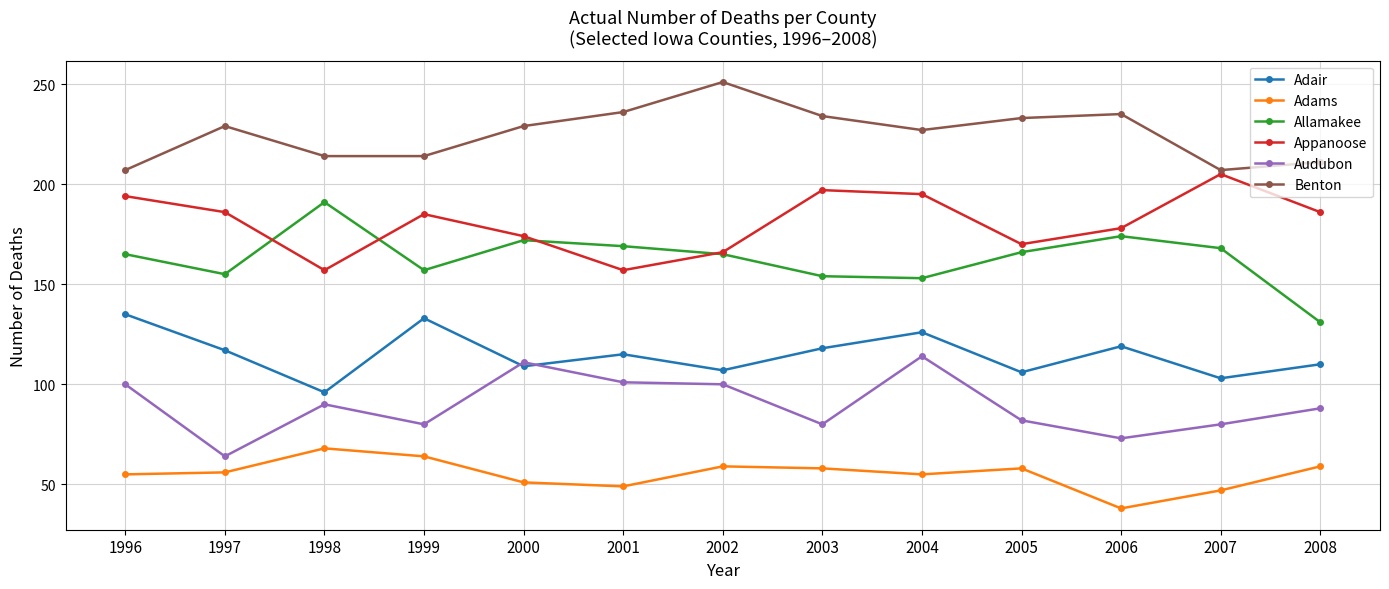

Rank the series by their maximum value, from highest to lowest.

Benton, Appanoose, Allamakee, Adair, Audubon, Adams